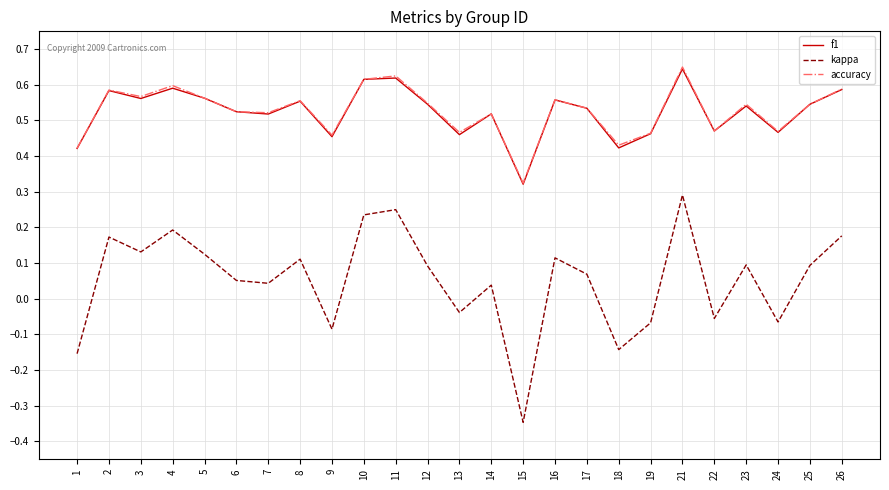

What is the total value across all series at 19?

0.9